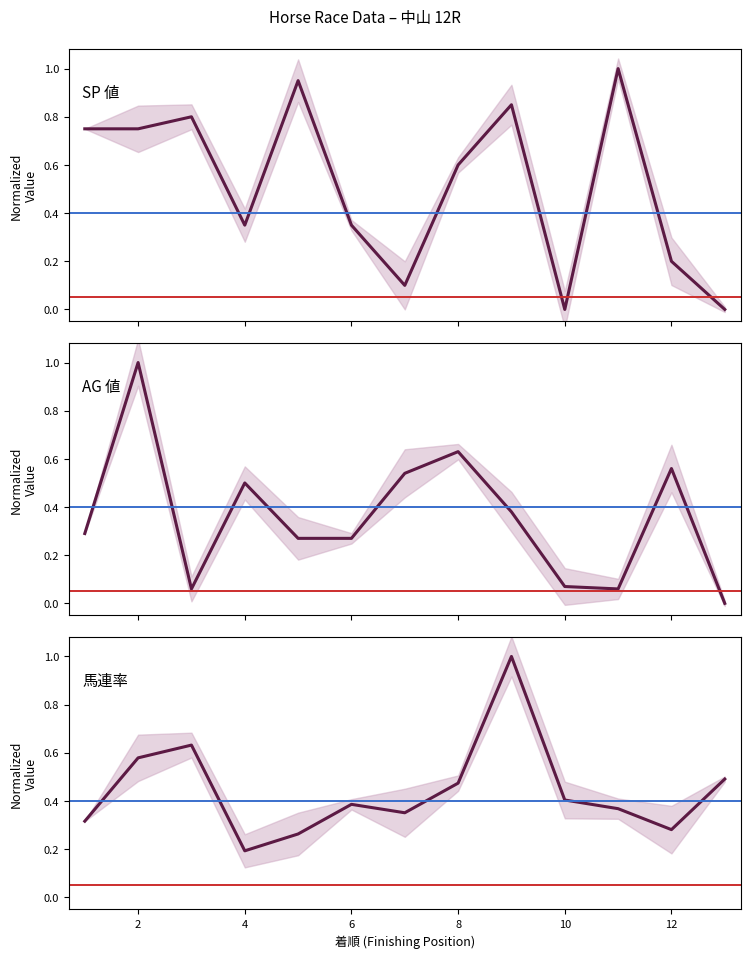

Which category has the highest value in the AG 値 series?

2